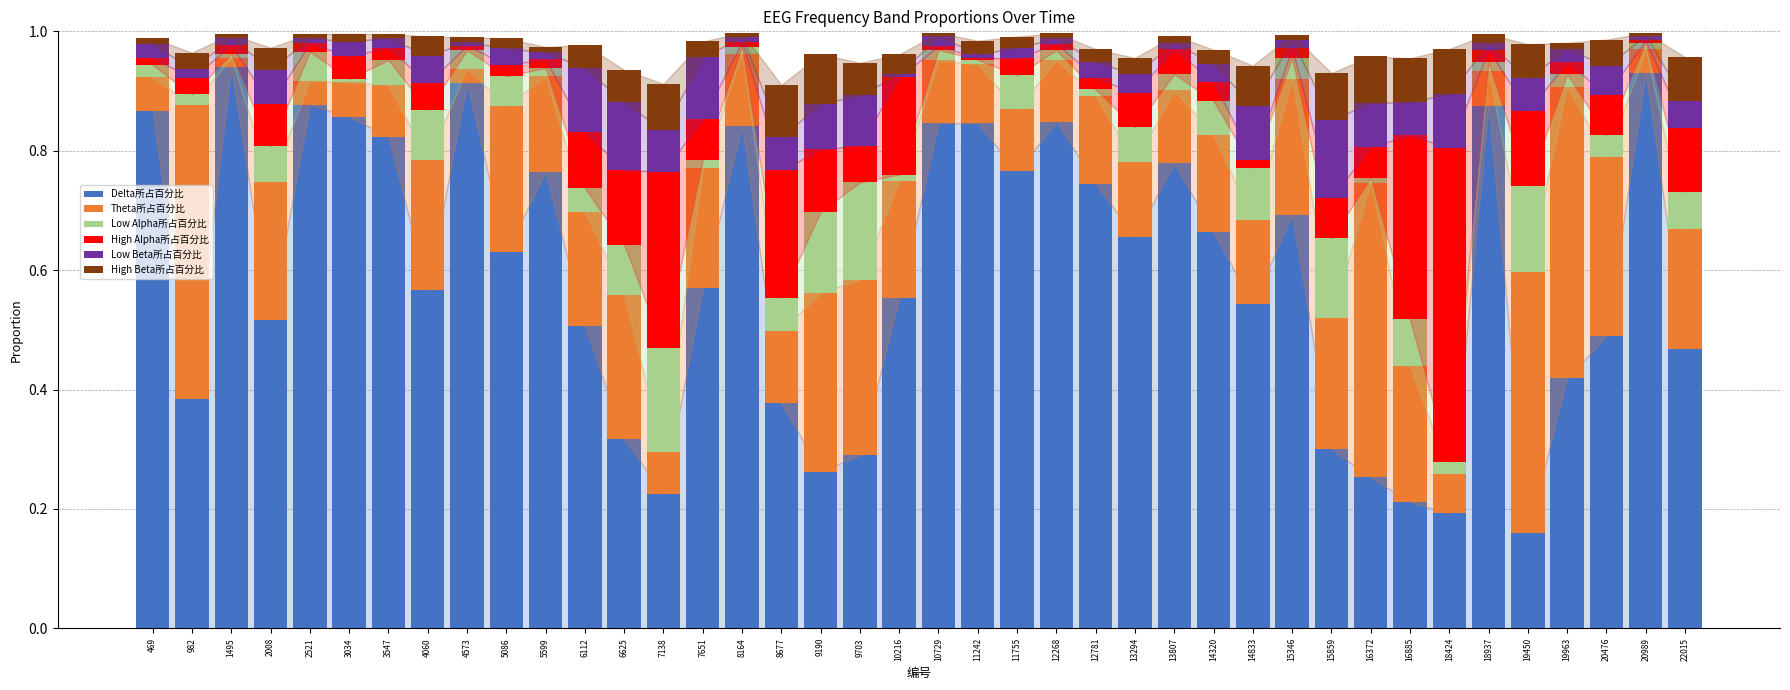

At which label does Delta所占百分比 reach its minimum?

19450